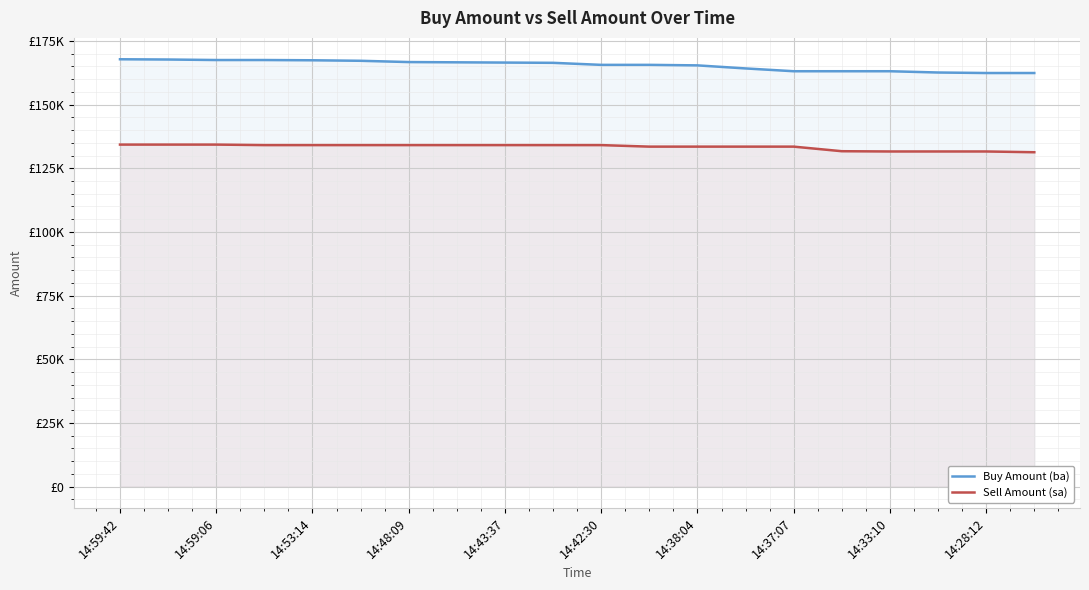

True or false: Sell Amount (sa) and Buy Amount (ba) cross at least once.

False